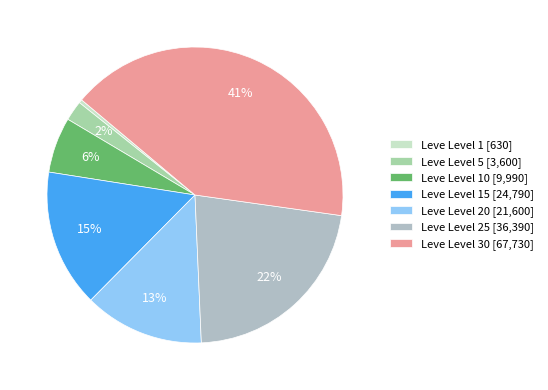

Rank the categories by value from highest to lowest.

Leve Level 30 [67,730], Leve Level 25 [36,390], Leve Level 15 [24,790], Leve Level 20 [21,600], Leve Level 10 [9,990], Leve Level 5 [3,600], Leve Level 1 [630]